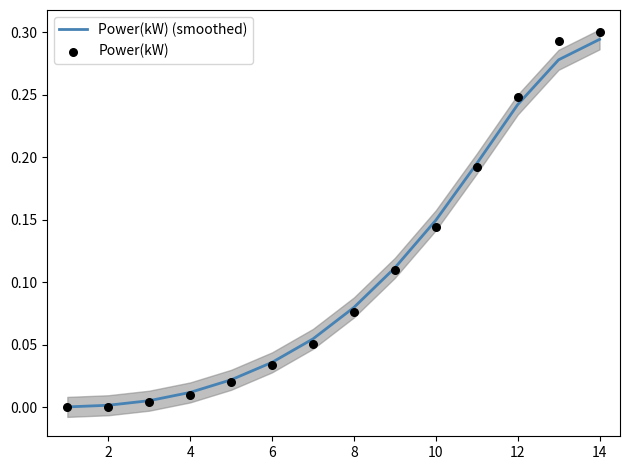

What are all the series names shown in the legend?

Power(kW) (smoothed), Power(kW)